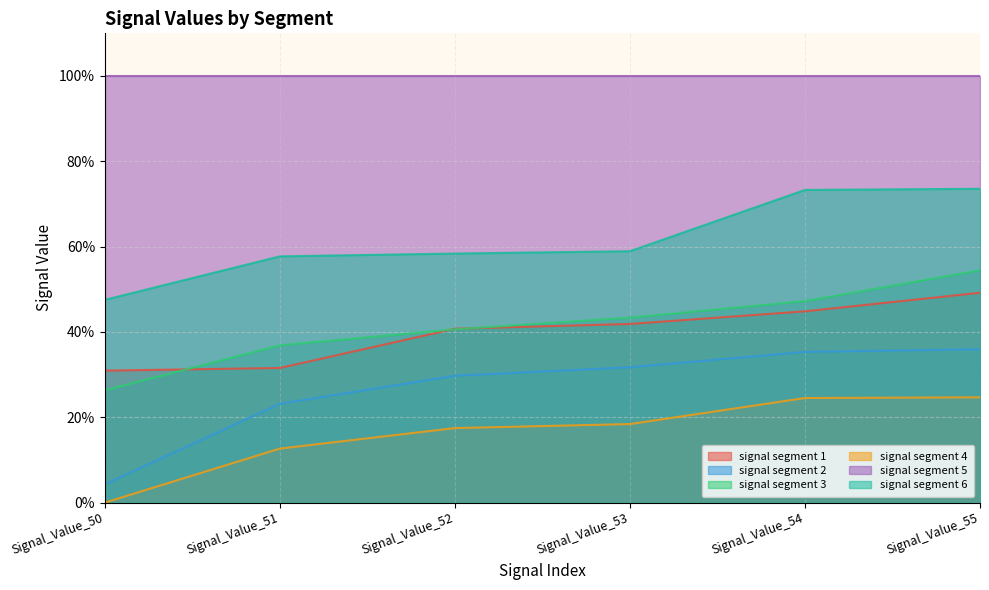

The signal segment 6 series shows 0.7 at Signal_Value_54. True or false?

True